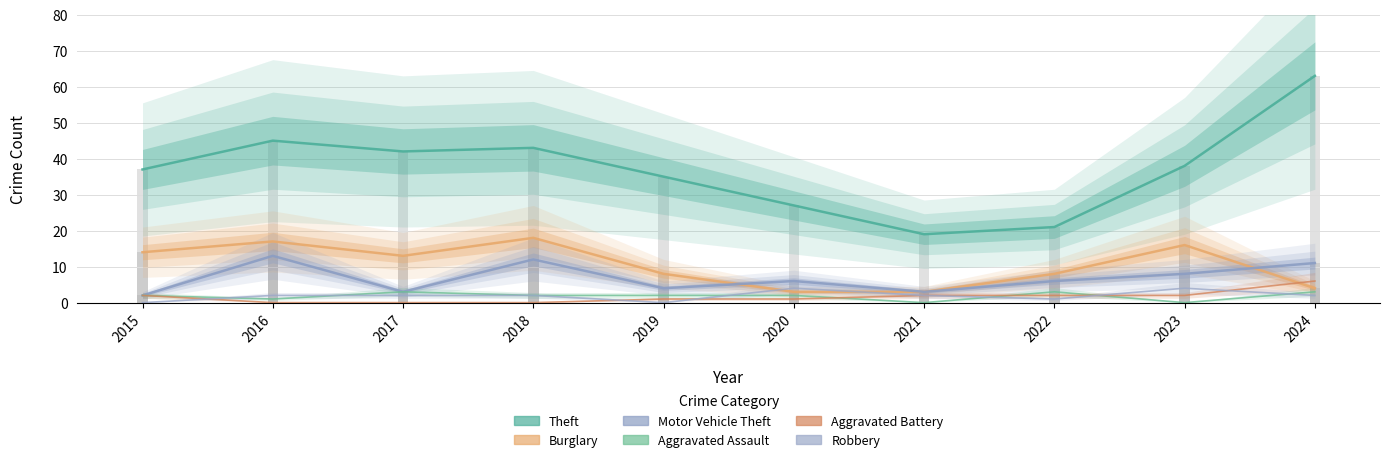

The value of Aggravated Battery at 2021 is 3. True or false?

False